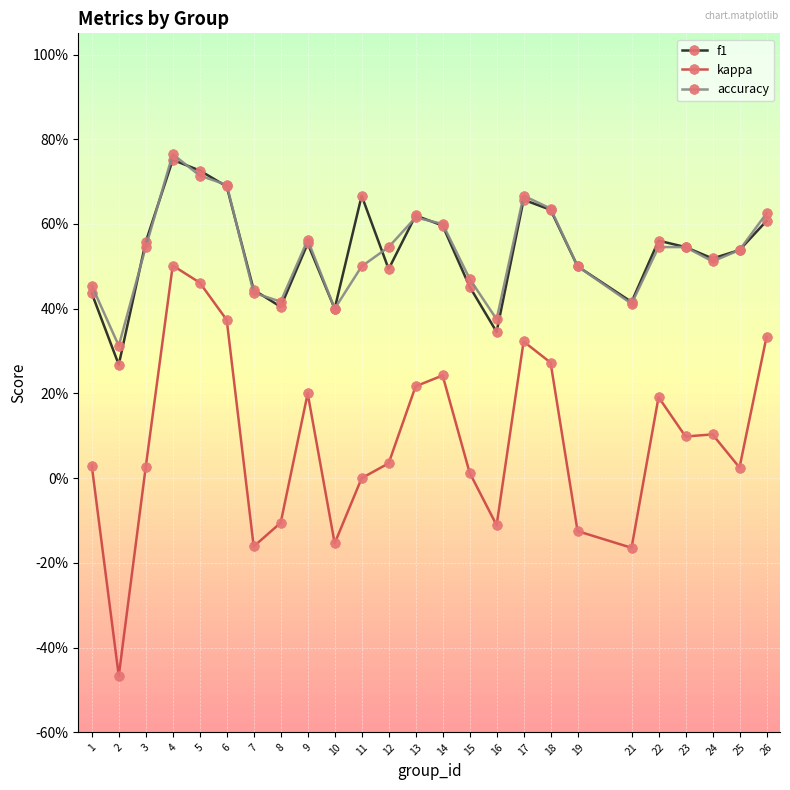

True or false: f1 has more than 1 interior local peaks.

True